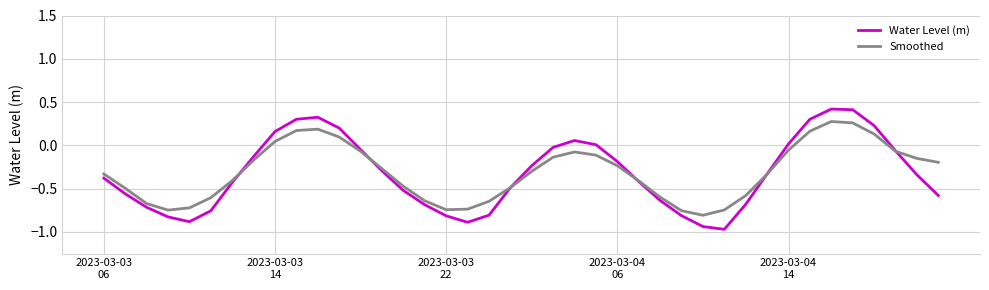

Which series has the largest range (max minus min)?

Water Level (m)